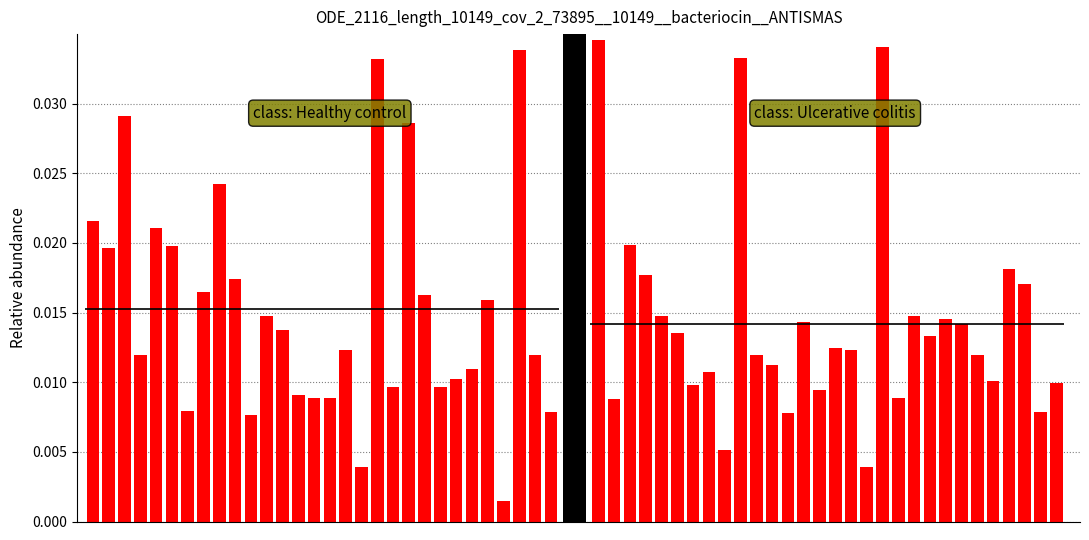

Is the value of class: Healthy control at 23 greater than the value of class: Ulcerative colitis at 9?

No